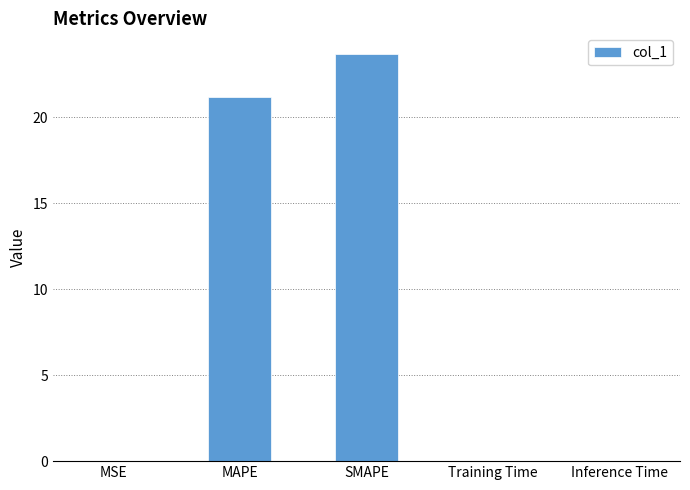

Is it true that the value at MSE is 0.0?

True